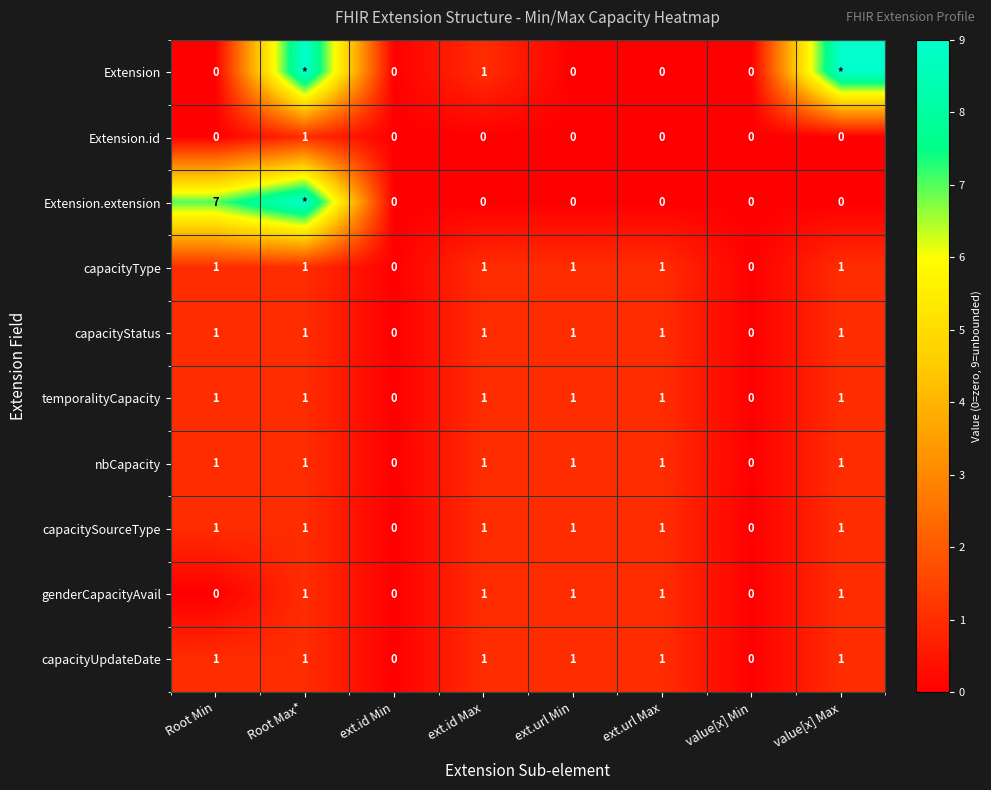

What is the total value across all series at ext.url Min?

7